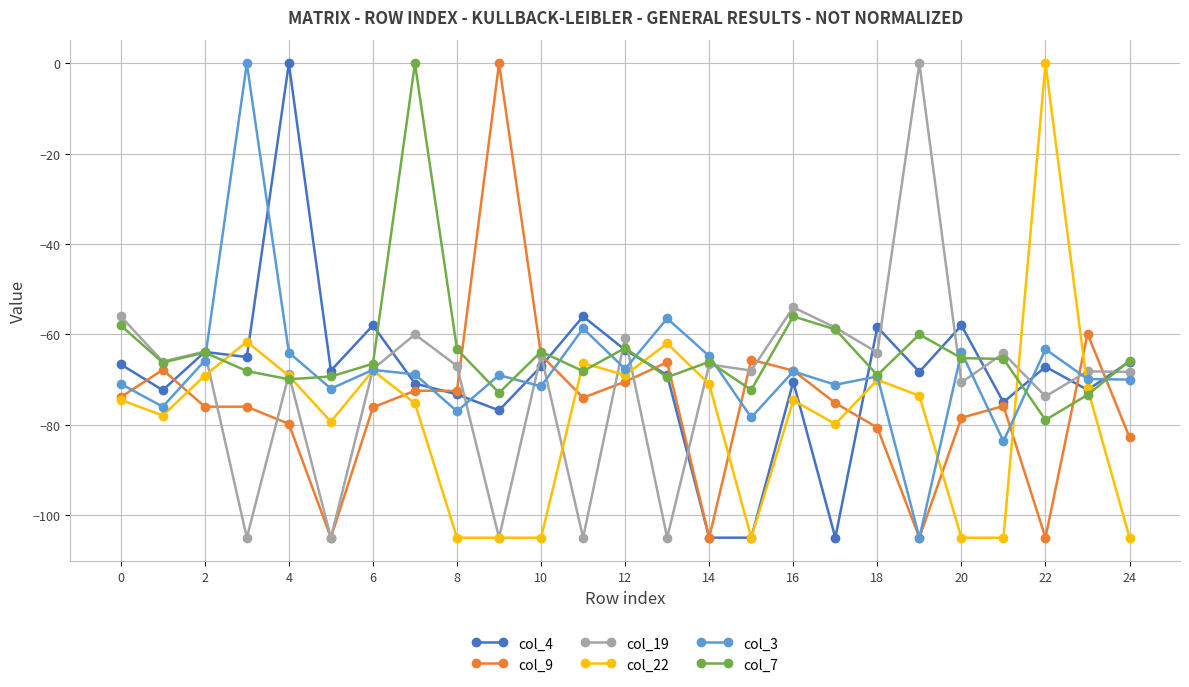

True or false: col_4 has more than 0 interior local peaks.

True